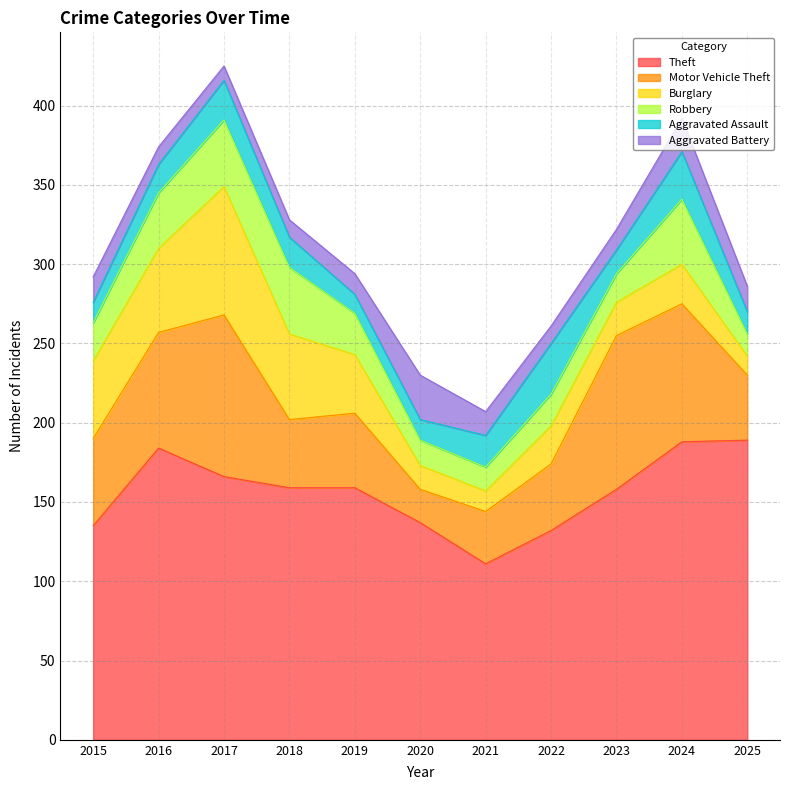

Which series has the widest spread of values?

Motor Vehicle Theft